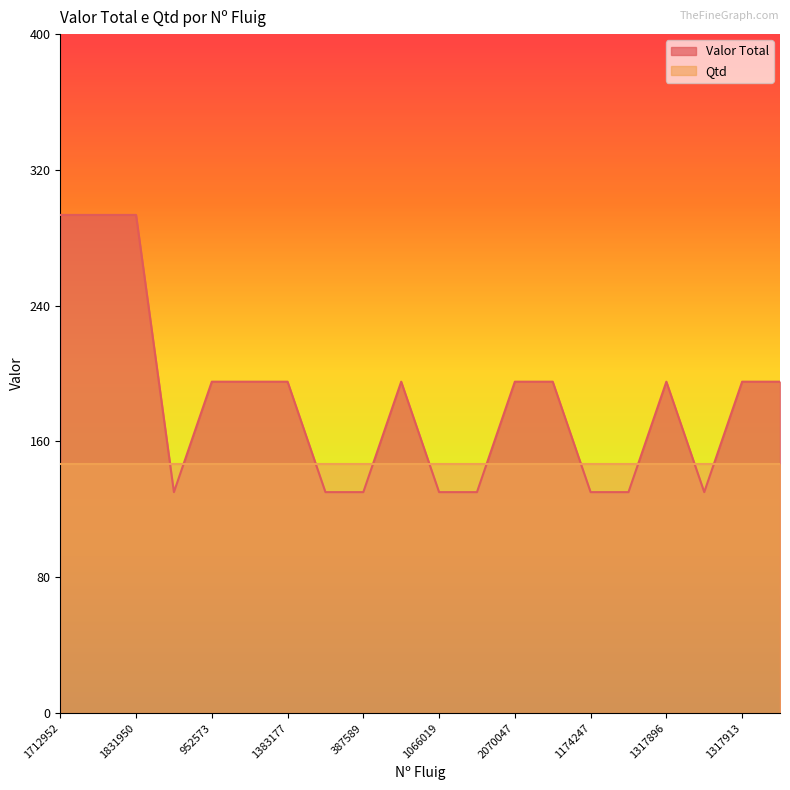

How many interior local valleys (lower than both neighbors) does the data have?

2